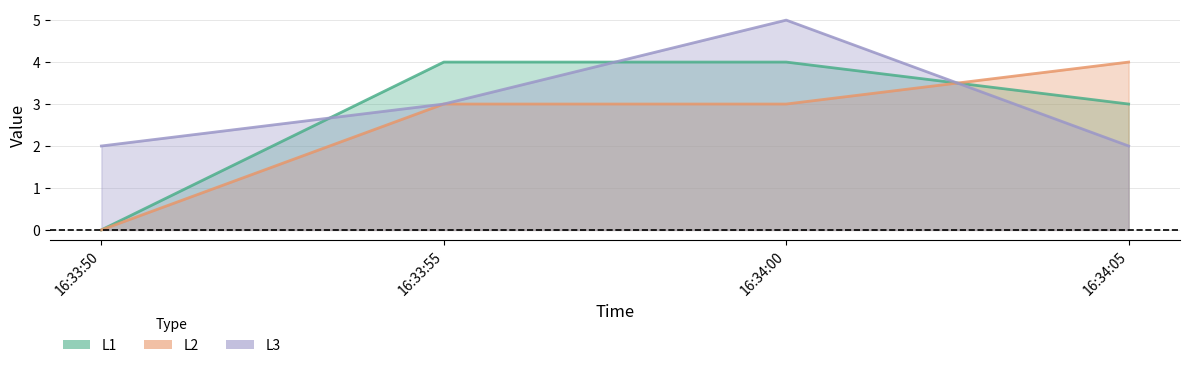

At which label is L1 closest to 2?

16:34:05